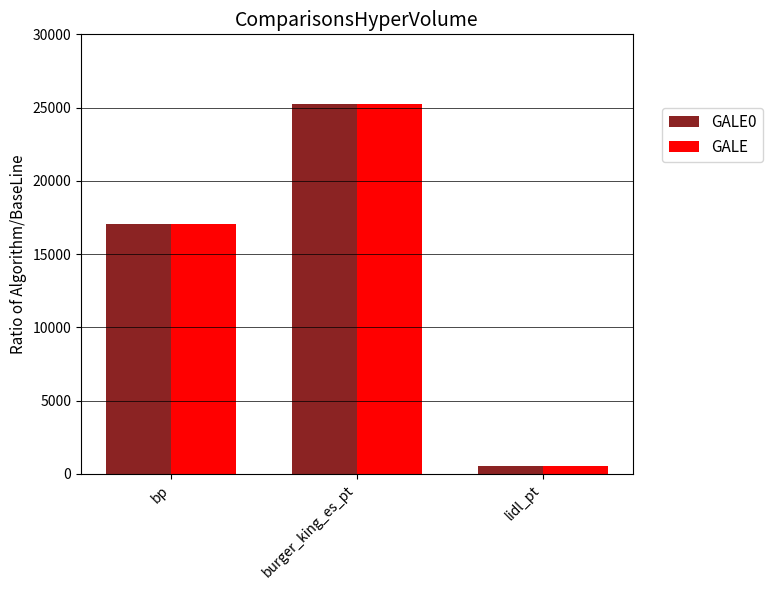

List the labels in order of GALE0 value, smallest first.

lidl_pt, bp, burger_king_es_pt